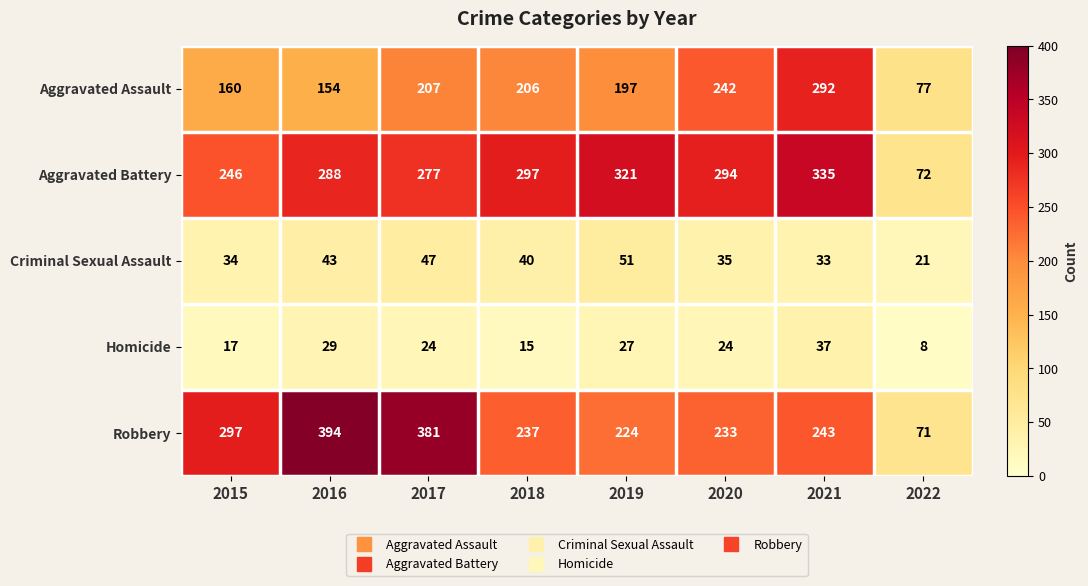

What is the smallest value displayed?

8